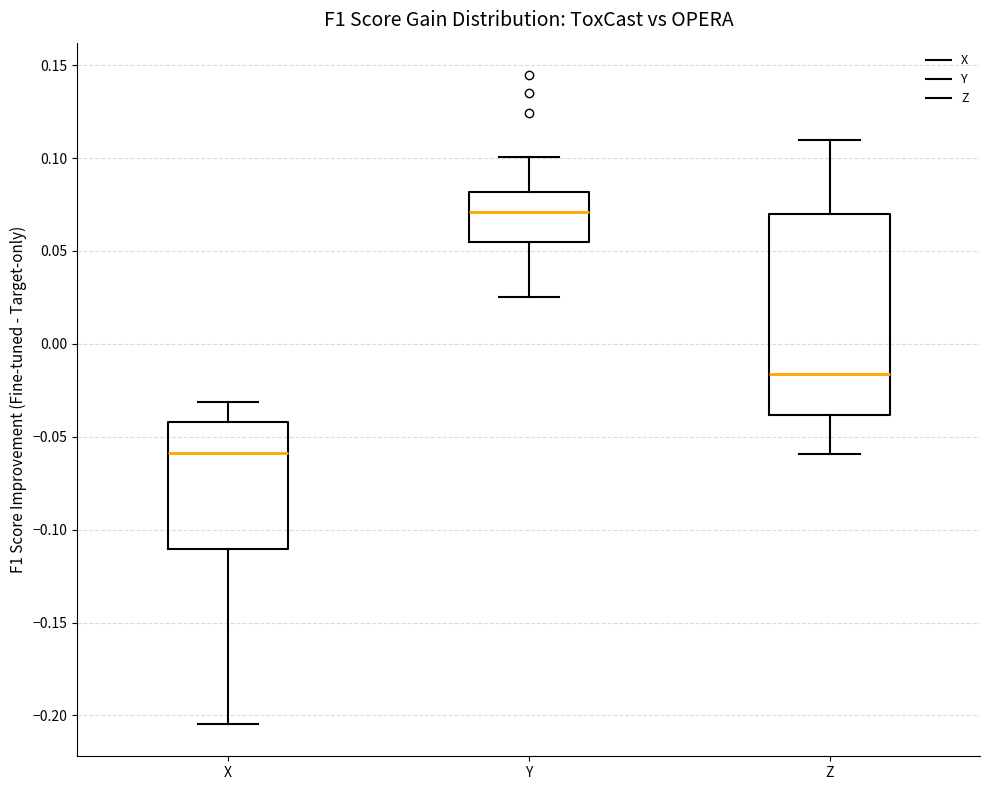

Where is the lower edge of the box for Y on the y-axis? The values are not printed on the chart, so give them approximately, as read against the axis.

0.055